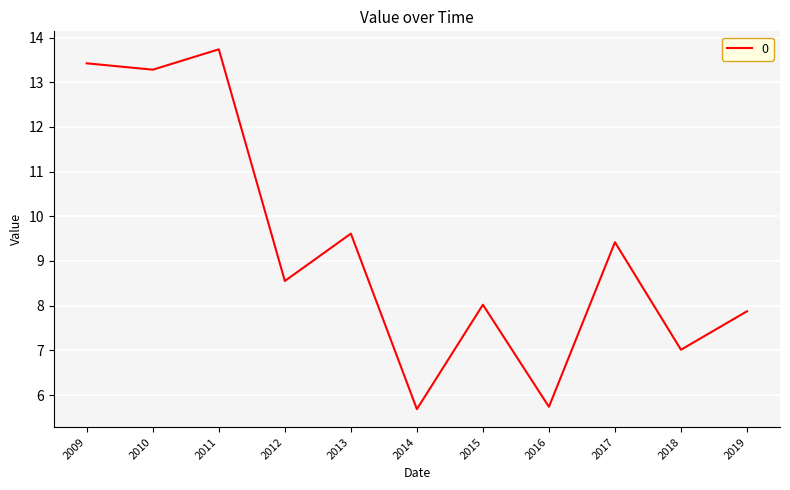

Does the chart display data point markers on the line(s)?

No